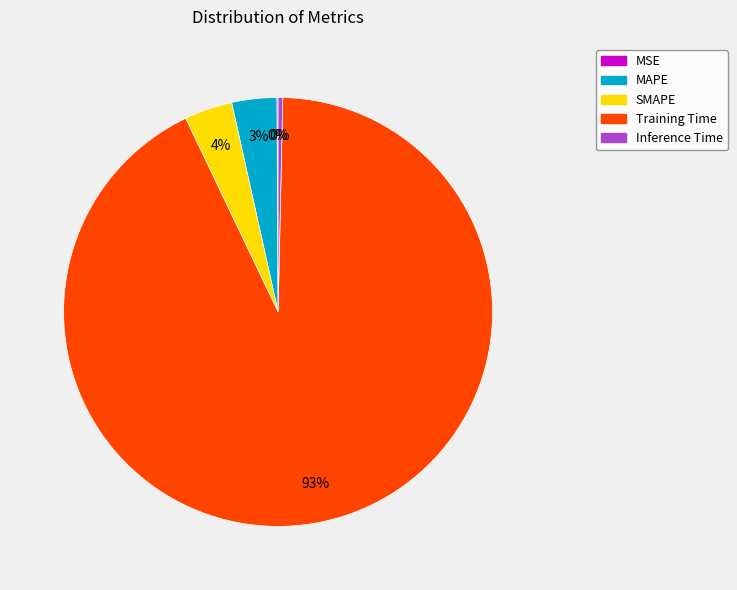

Which slice represents more than half of the pie?

Training Time